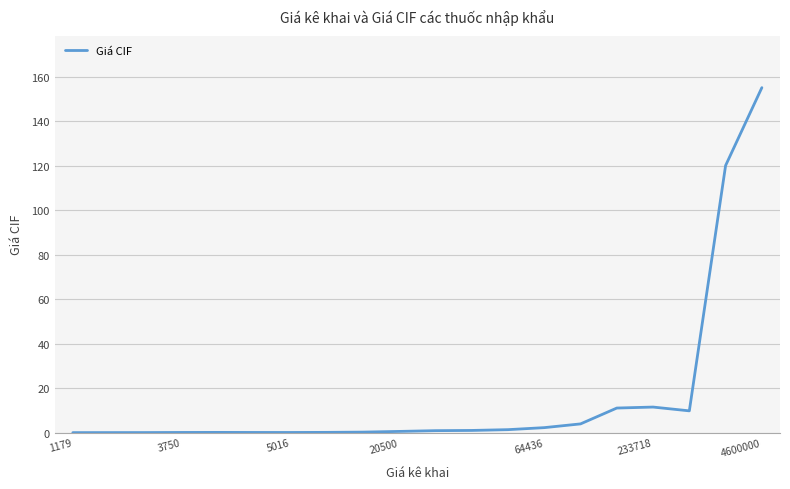

What is the difference between the maximum and minimum values?

155.0